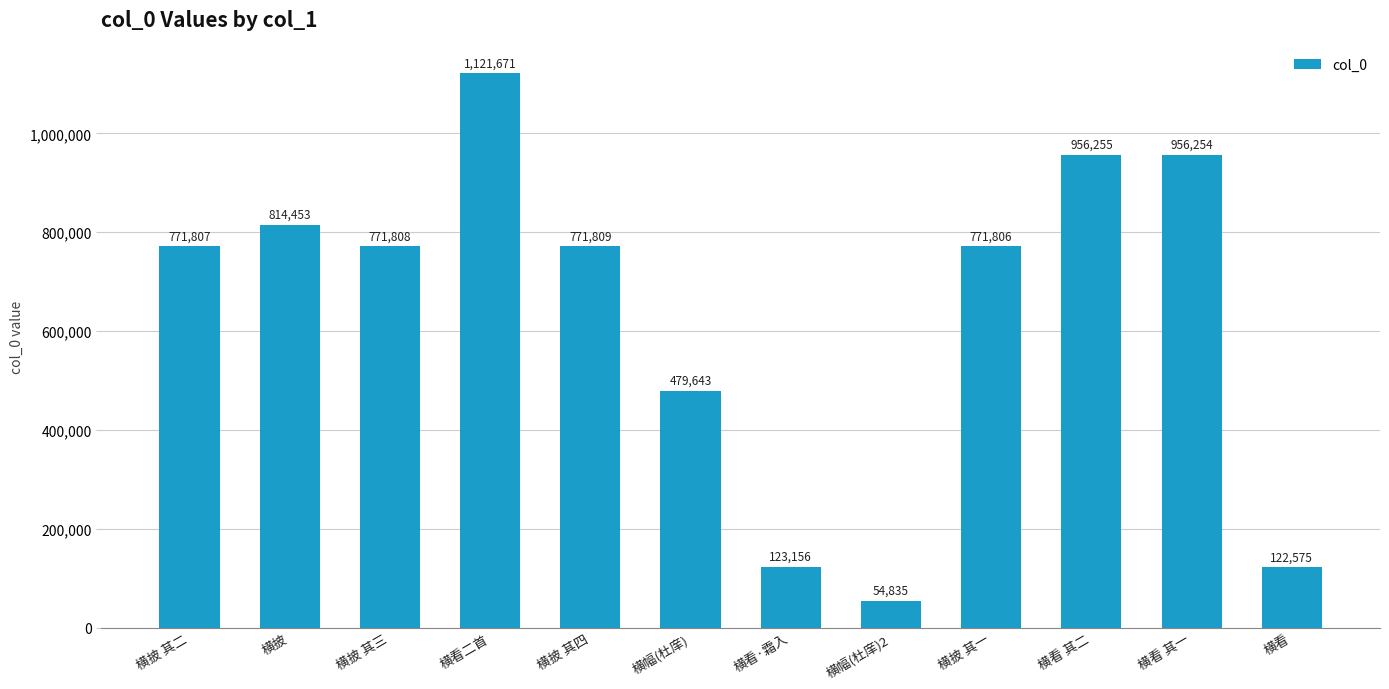

At which label does the data first exceed 771808?

横披